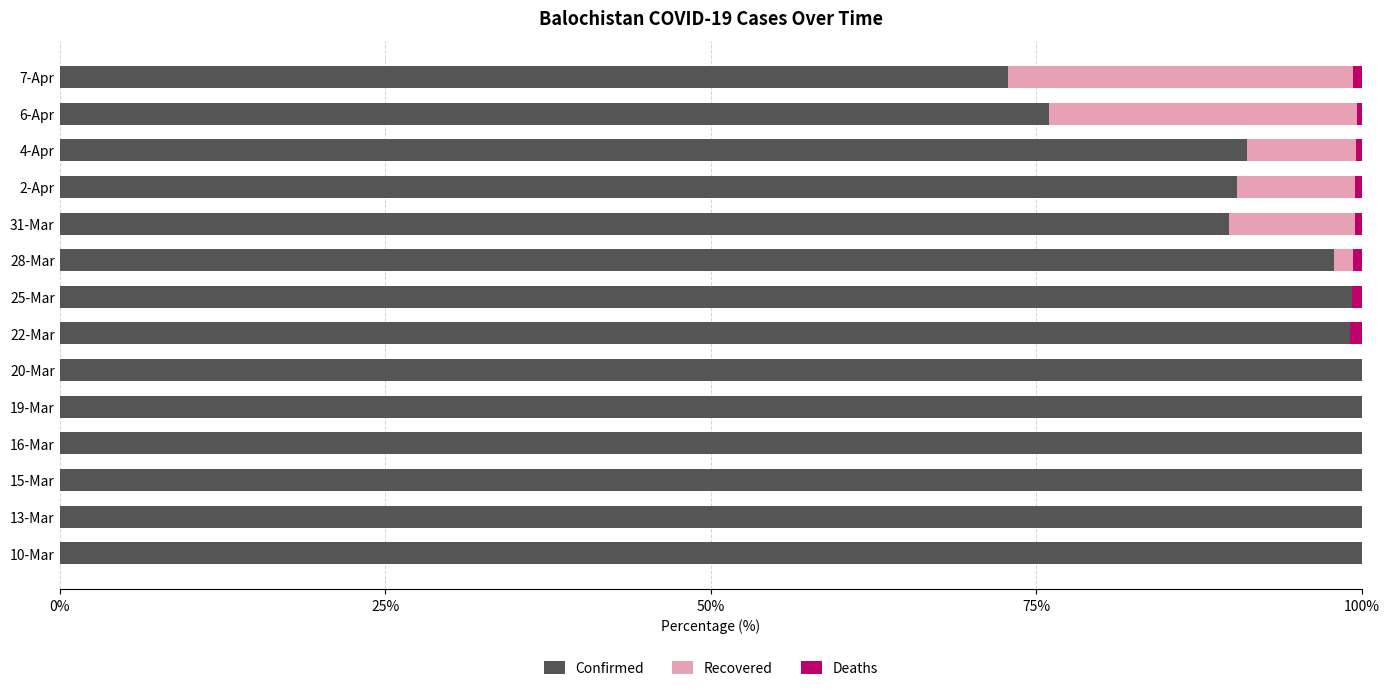

What is the total value across all series at 16-Mar?

100.0